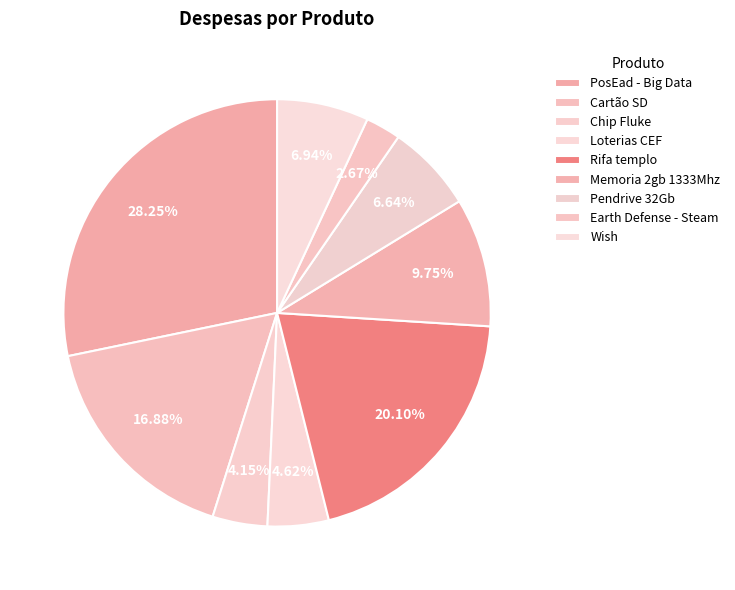

How many slices are in this pie chart?

9